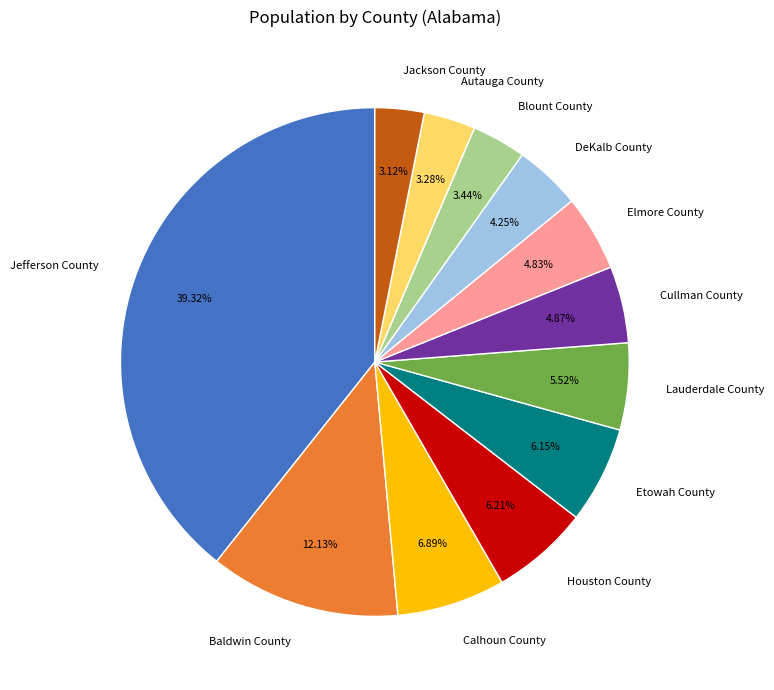

To the nearest percent, what is the difference between the Cullman County and Blount County slice percentages?

1%